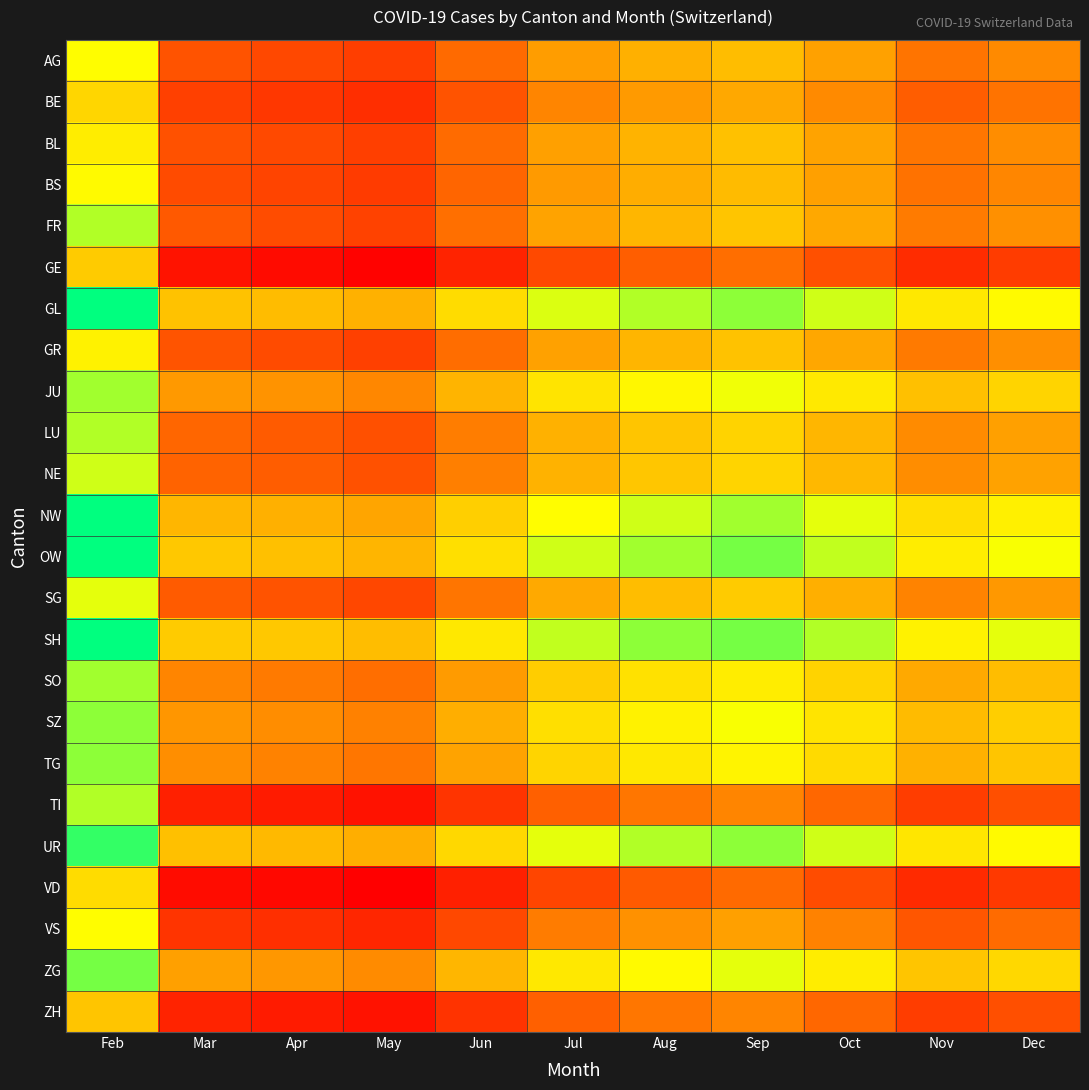

What is the difference between the highest and lowest values at Nov?

4.4